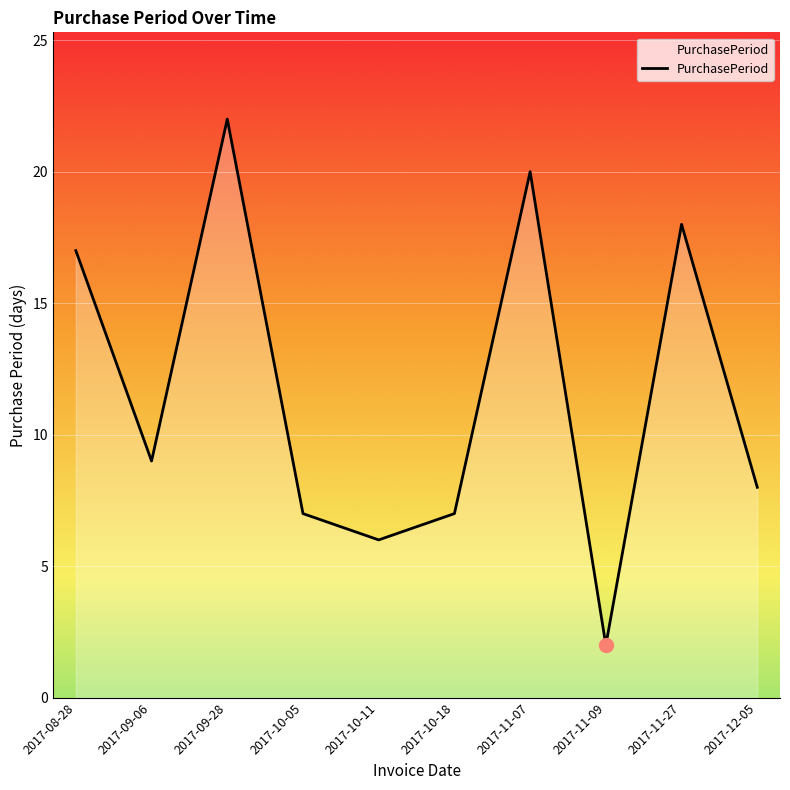

What is the sum of the values at 2017-09-06 and 2017-10-18?

16